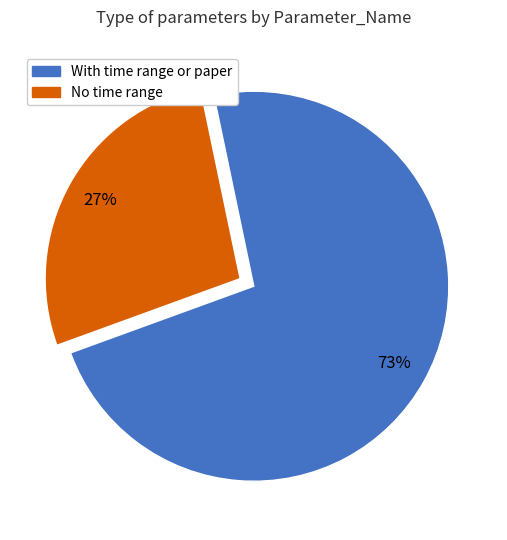

Does any single category account for the majority?

Yes